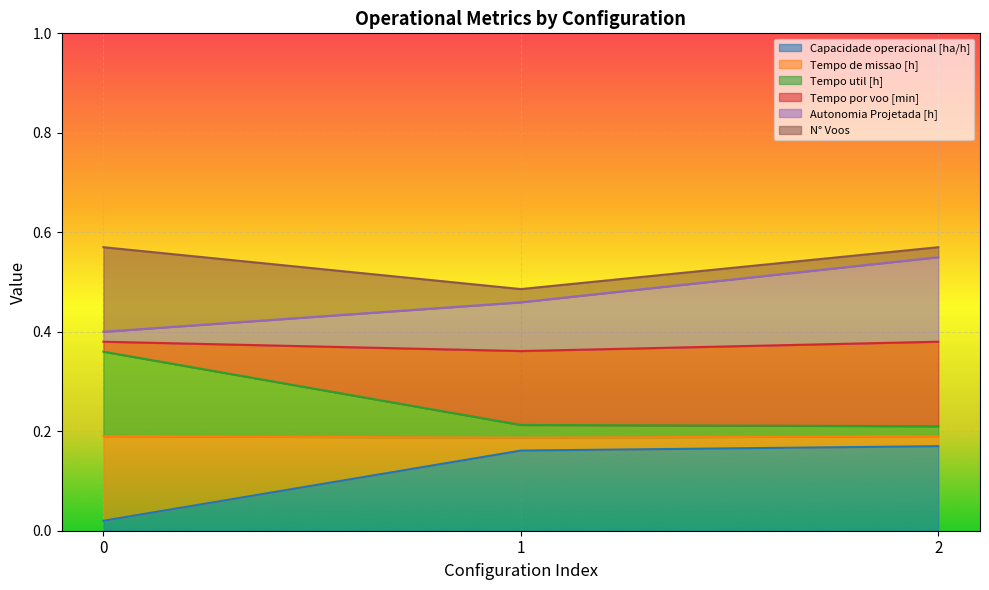

The value of Capacidade operacional [ha/h] at 0 is 0.0. True or false?

True